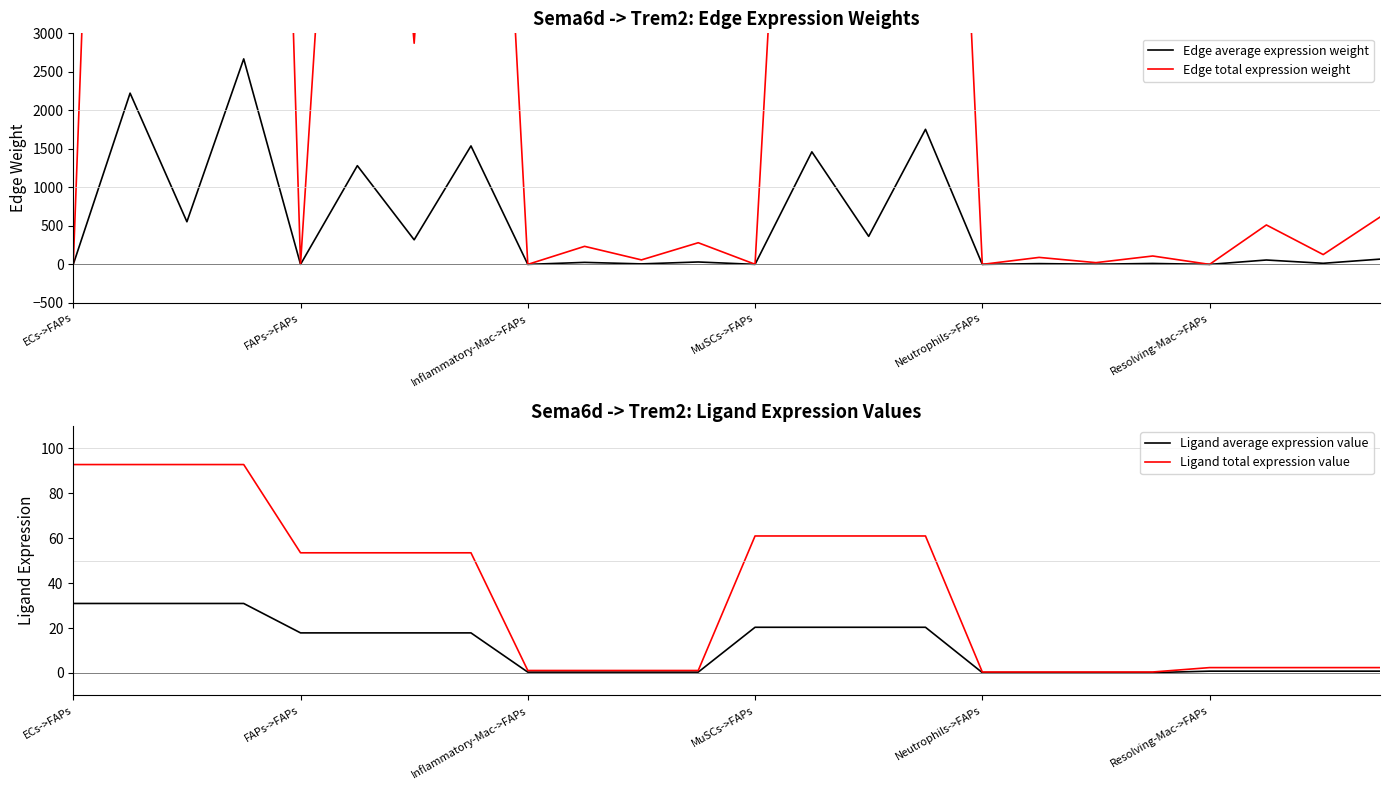

Where do Edge total expression weight and Ligand total expression value first cross each other?

ECs->FAPs and FAPs->FAPs